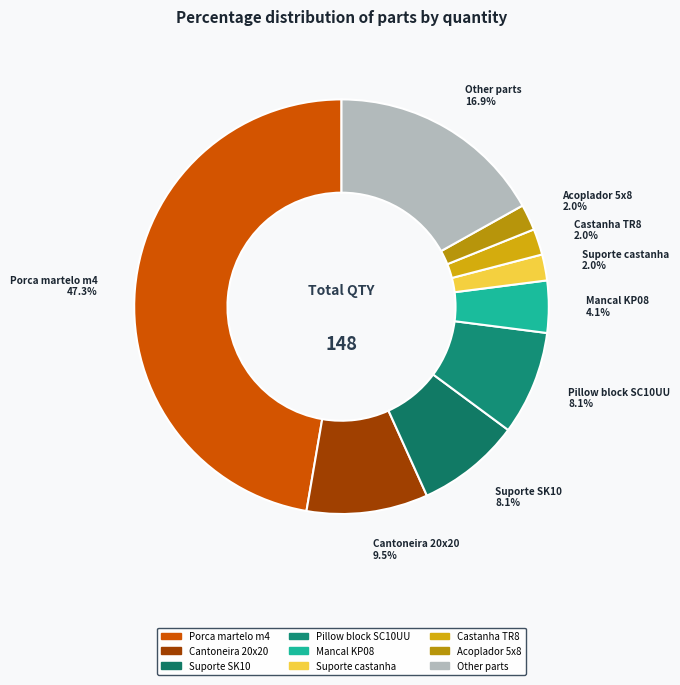

The Suporte castanha slice represents 2% of the pie. True or false?

True